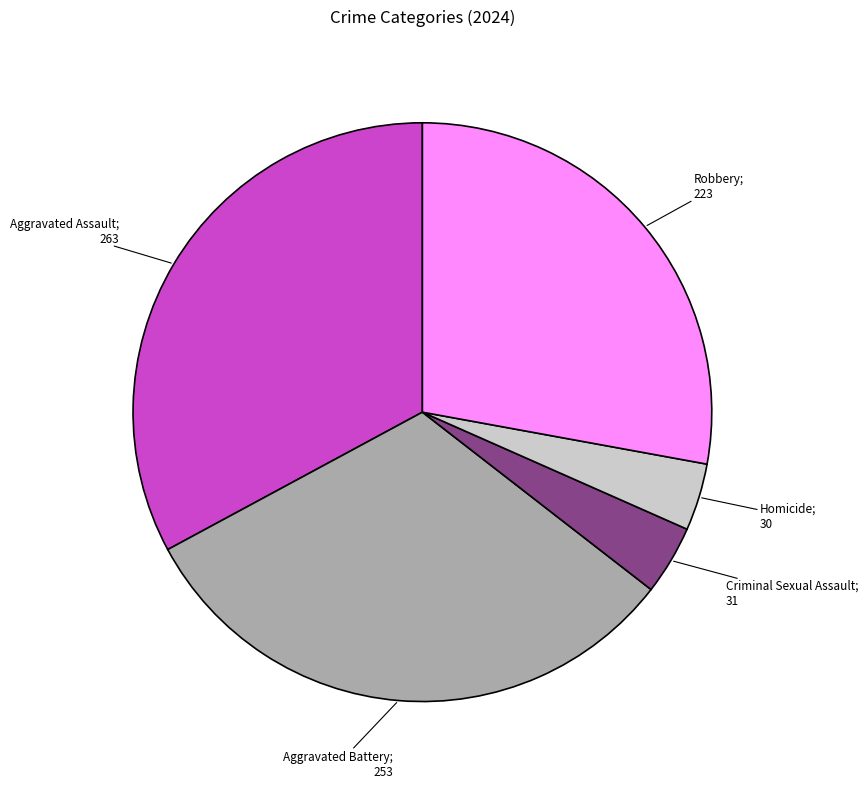

Does any single category account for the majority?

No